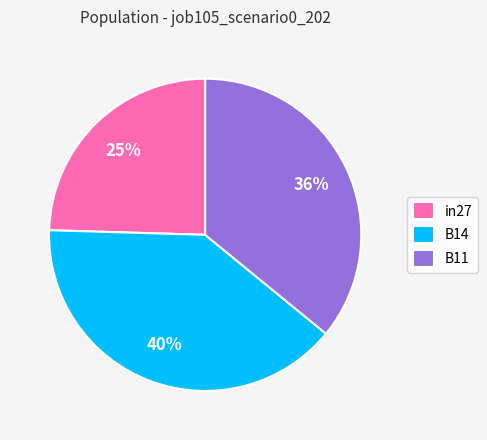

To the nearest percent, what percentage of the pie is B14?

40%